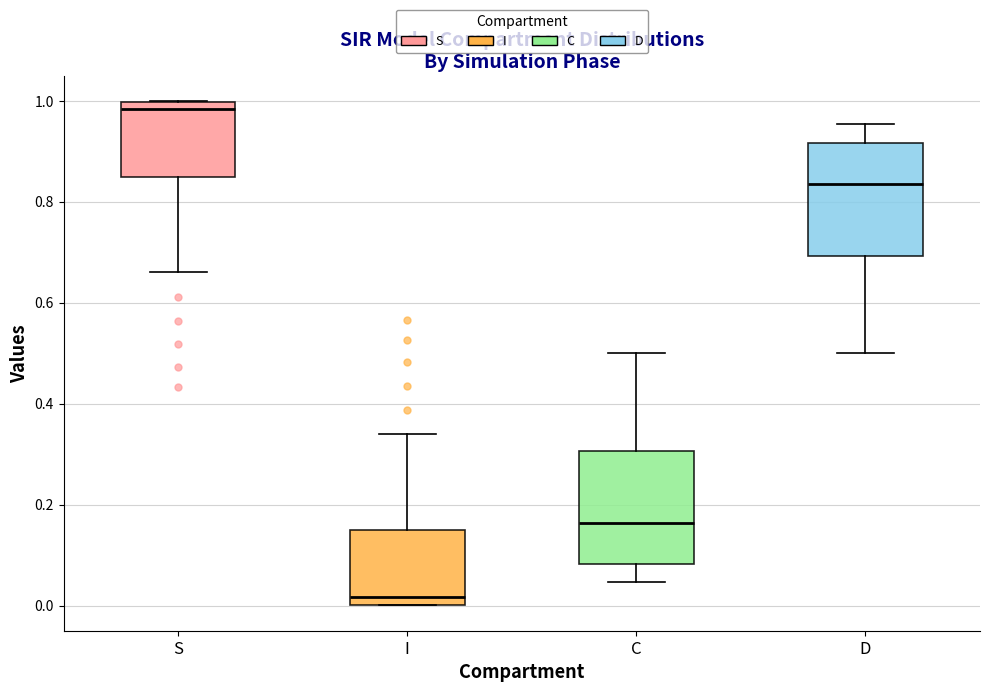

Where is the lower edge of the box for C on the y-axis? The values are not printed on the chart, so give them approximately, as read against the axis.

0.08